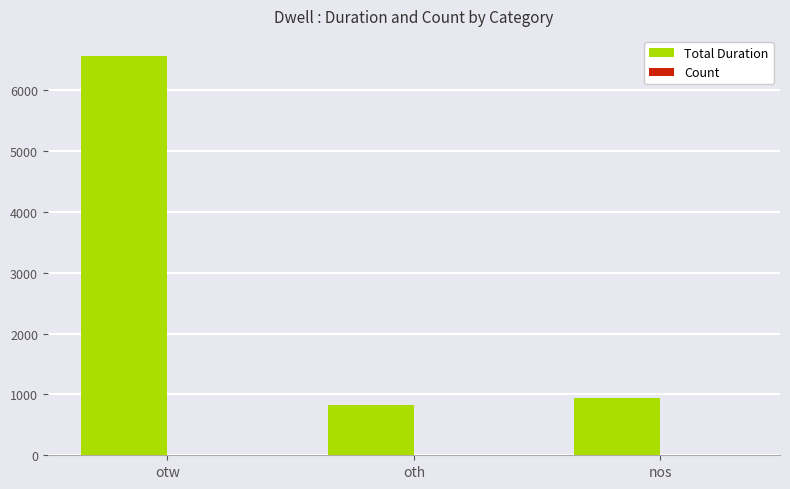

What is the sum of all Total Duration values?

8335